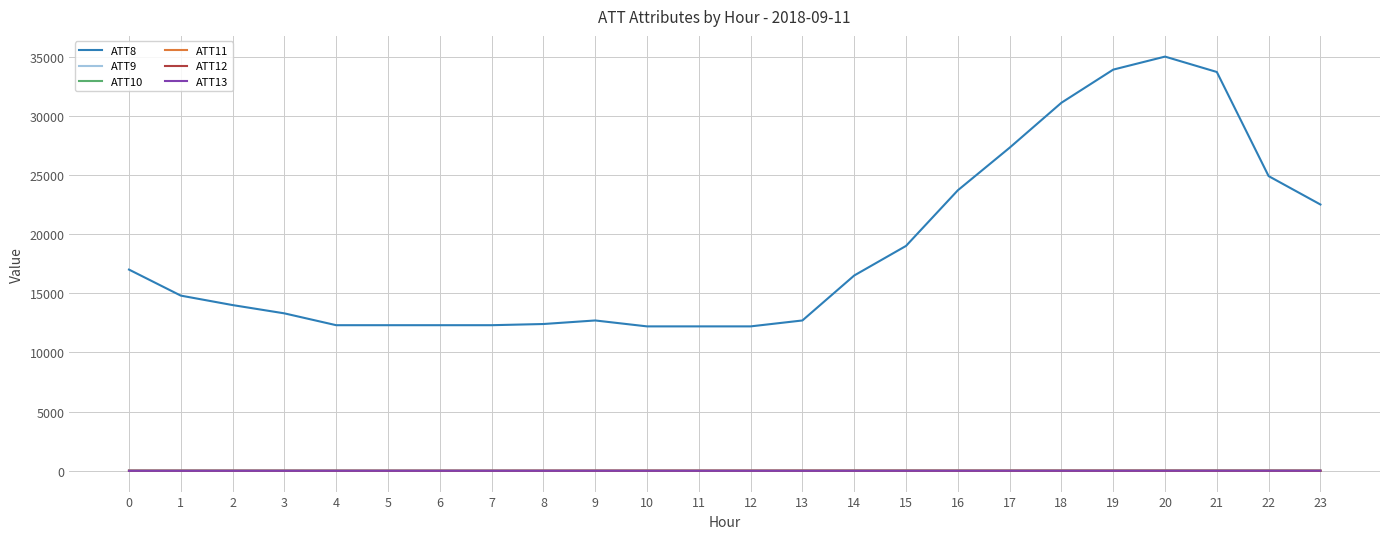

What is the difference between the second highest and minimum values in the ATT12 series?

3.6